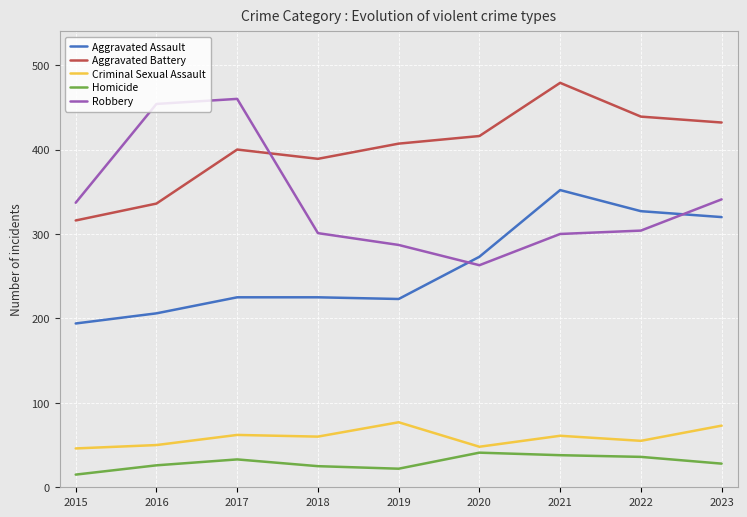

What is the sum of all Aggravated Battery values?

3614